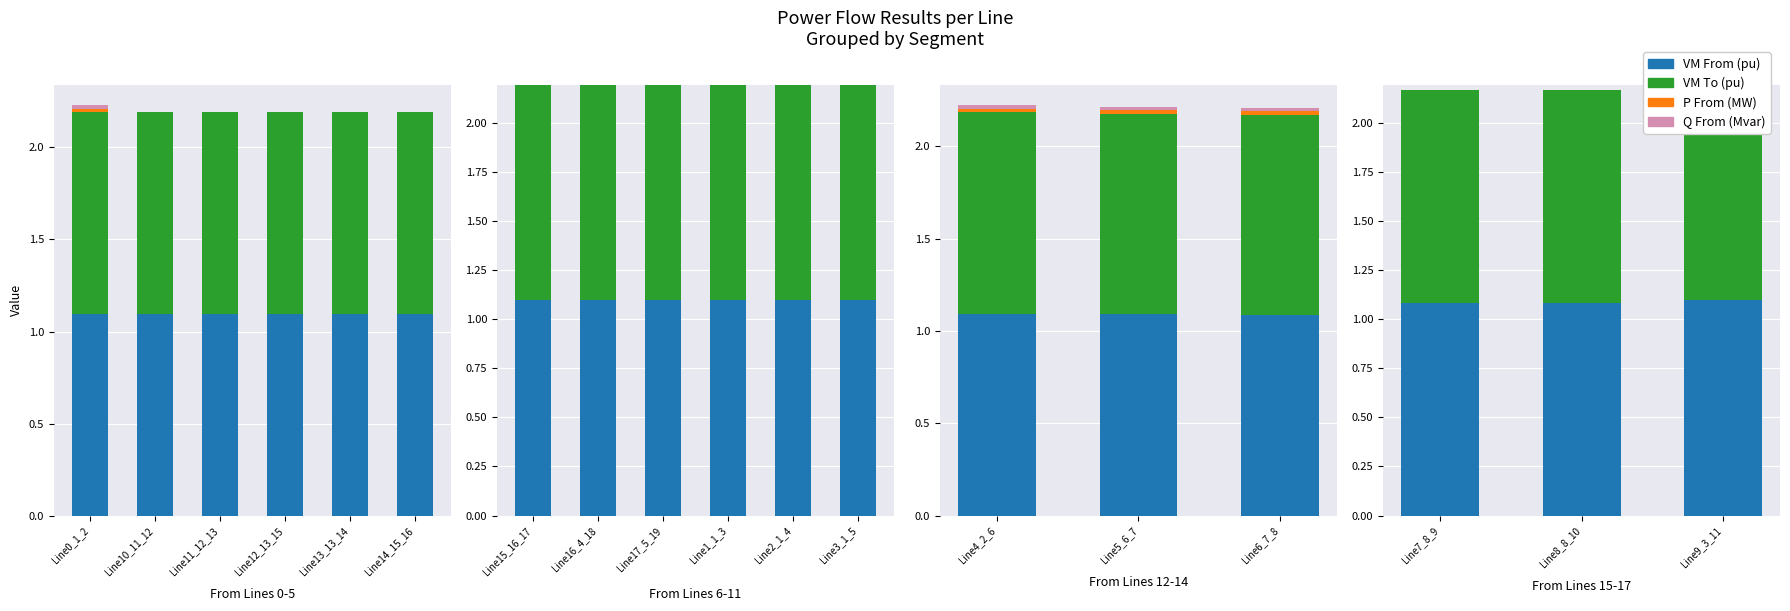

How many series are shown in this chart?

4